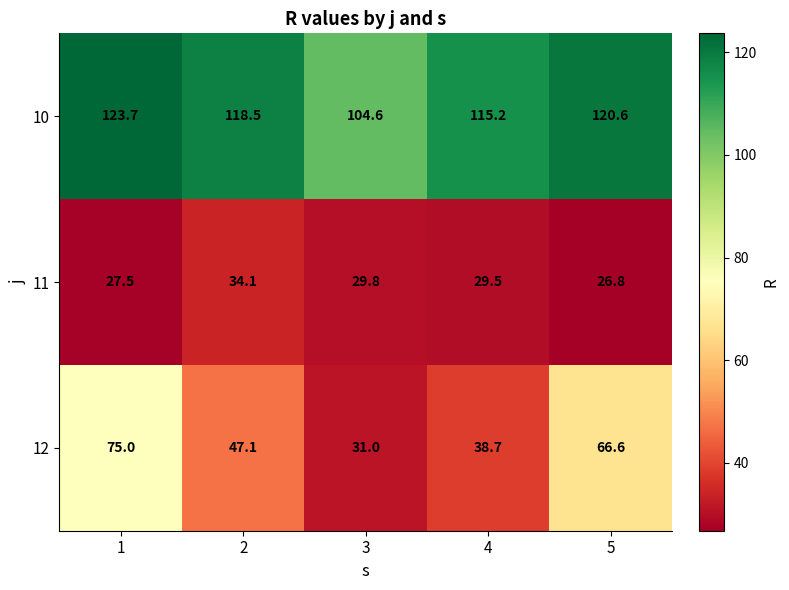

How many data points in 12 are above 47?

3